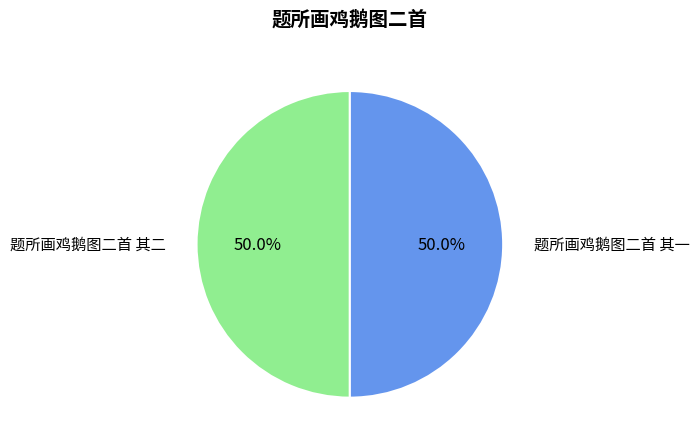

Approximately how many times larger is the value at 题所画鸡鹅图二首 其一 compared to 题所画鸡鹅图二首 其二?

1.0